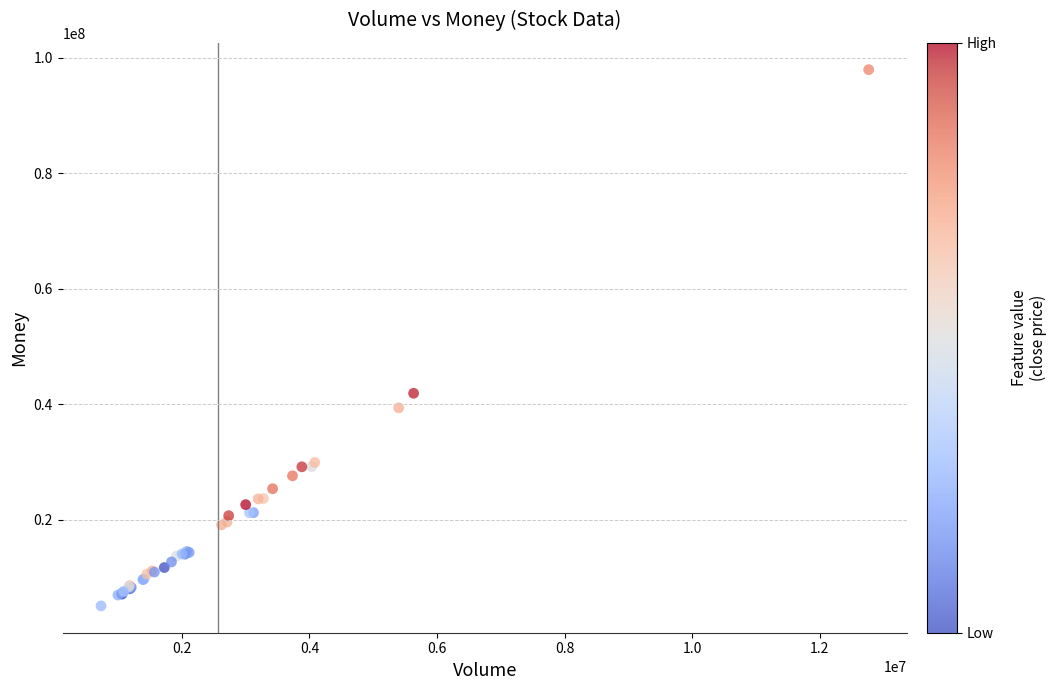

What Y value in the scatter plot is closest to 51517161?

41907370.0